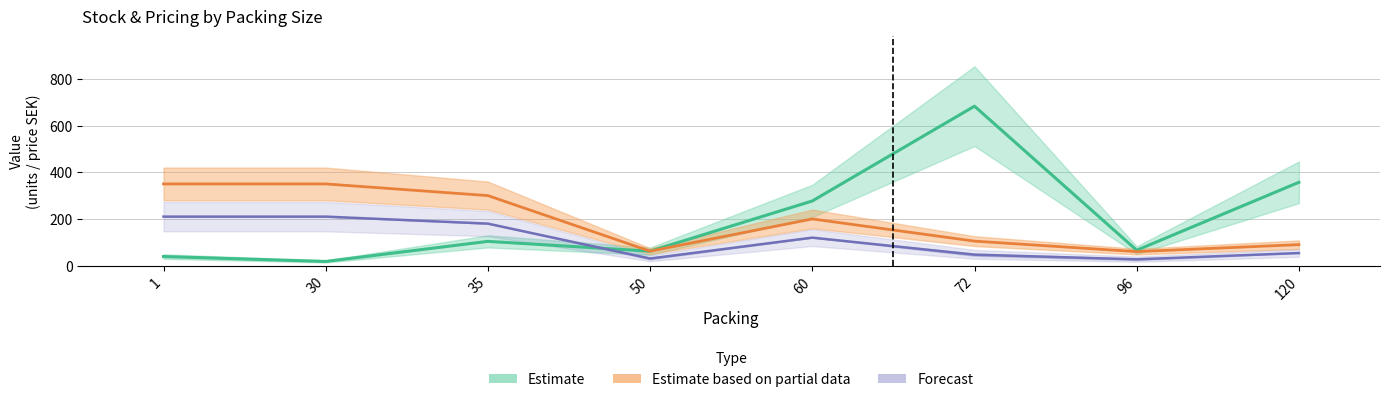

True or false: Item price and Unit In Stock intersect in this chart.

False